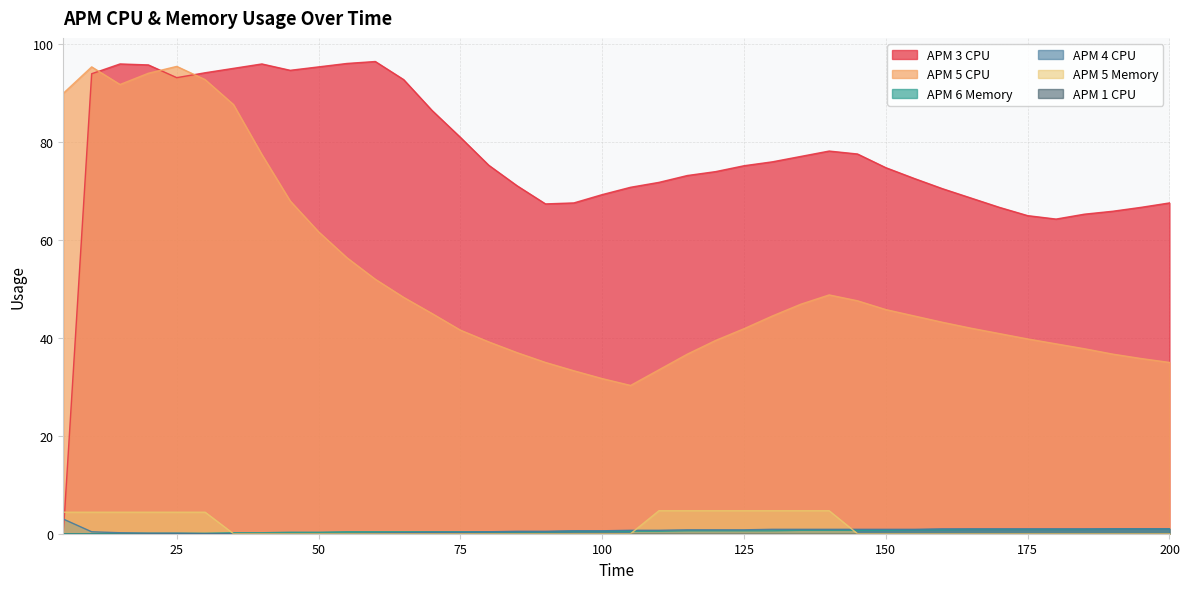

What is the total value across all series at 145?

126.8